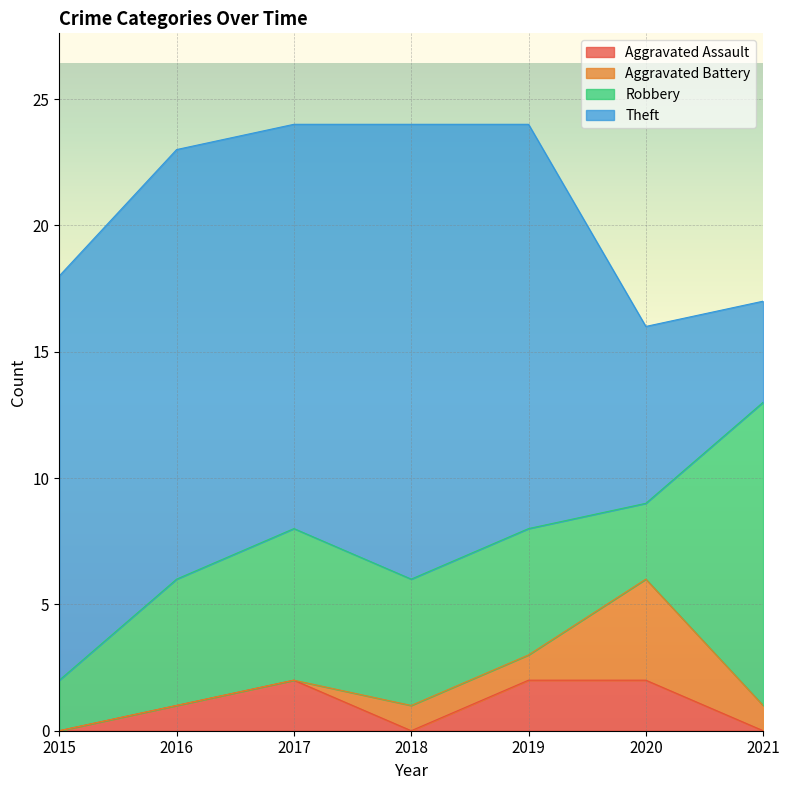

Rank the series by their maximum value, from lowest to highest.

Aggravated Assault, Aggravated Battery, Robbery, Theft